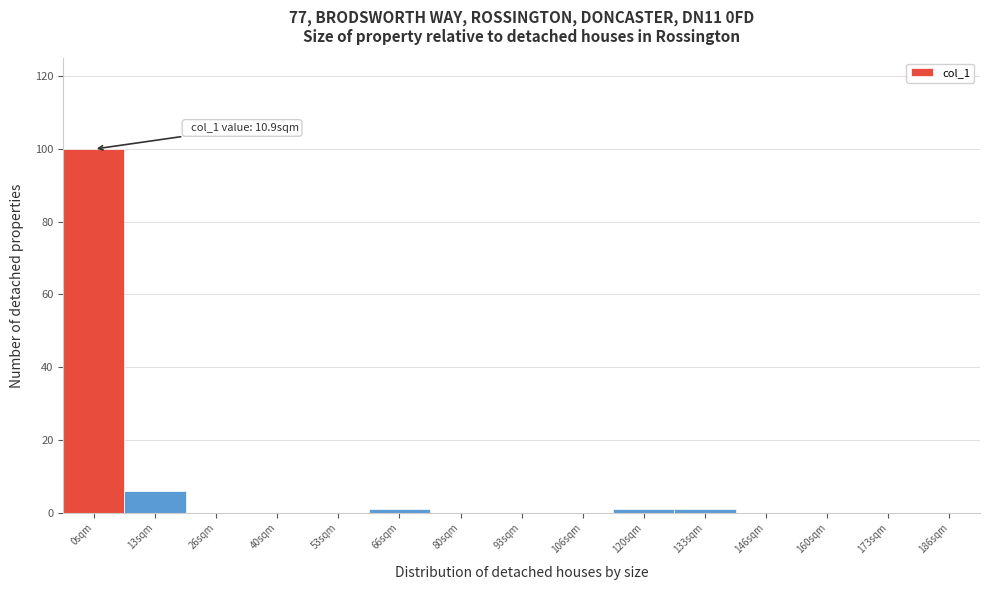

Reading left to right, what are all the values shown in this chart?

0sqm=100	13sqm=6	26sqm=0	40sqm=0	53sqm=0	66sqm=1	80sqm=0	93sqm=0	106sqm=0	120sqm=1	133sqm=1	146sqm=0	160sqm=0	173sqm=0	186sqm=0